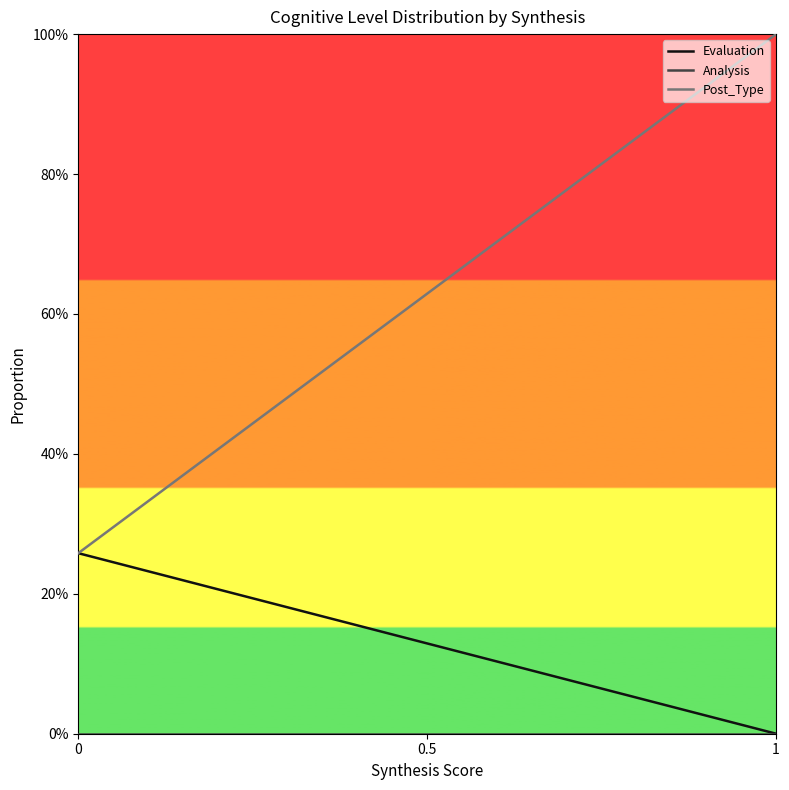

At which category is the sum across all series the highest?

1